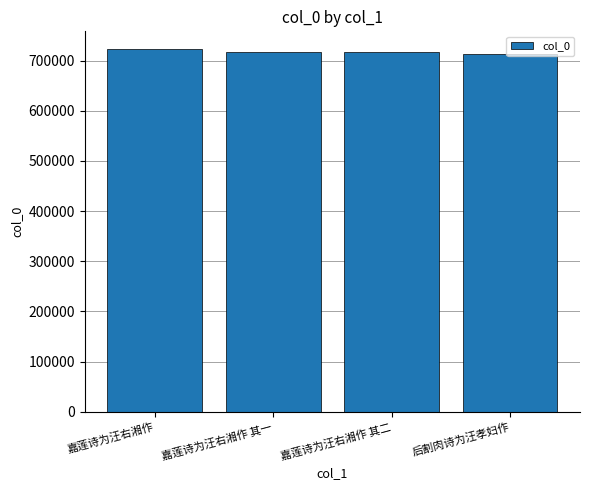

What is the change in value from 嘉莲诗为汪右湘作 其一 to 后割肉诗为汪孝妇作?

-3354